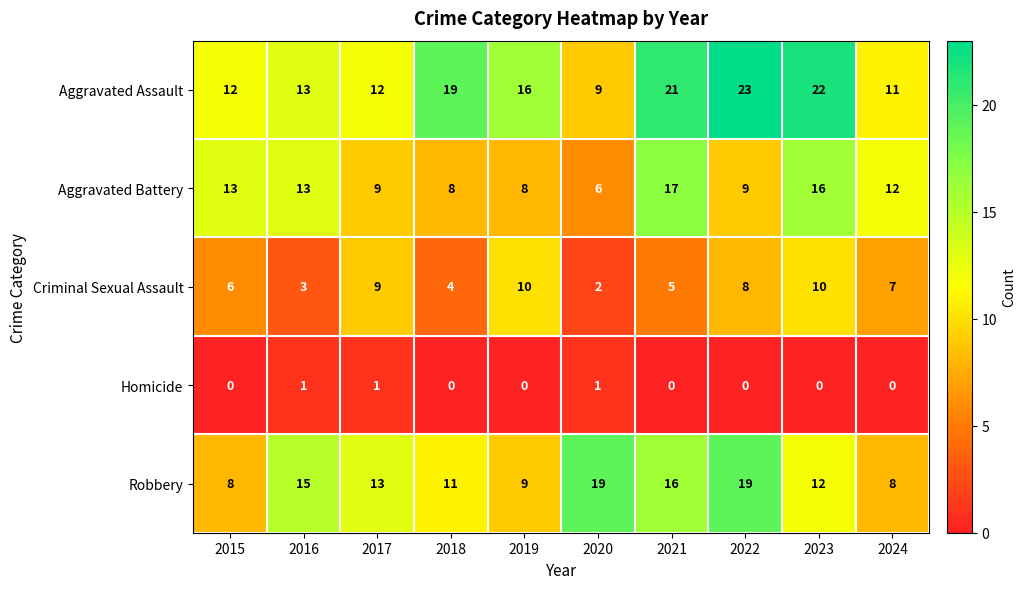

The Homicide series shows -1 at 2023. True or false?

False